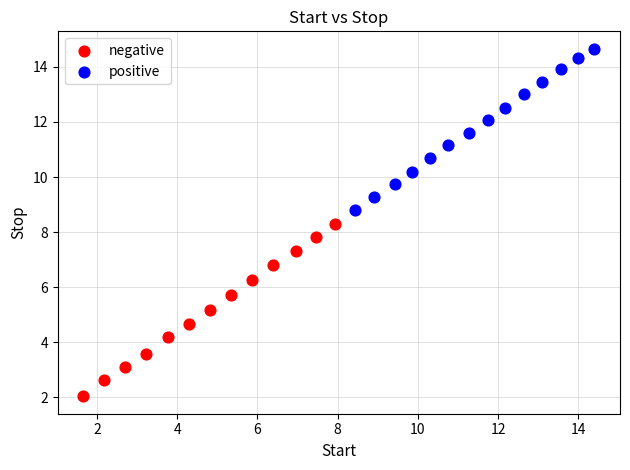

Which series contains the lowest Y value?

negative